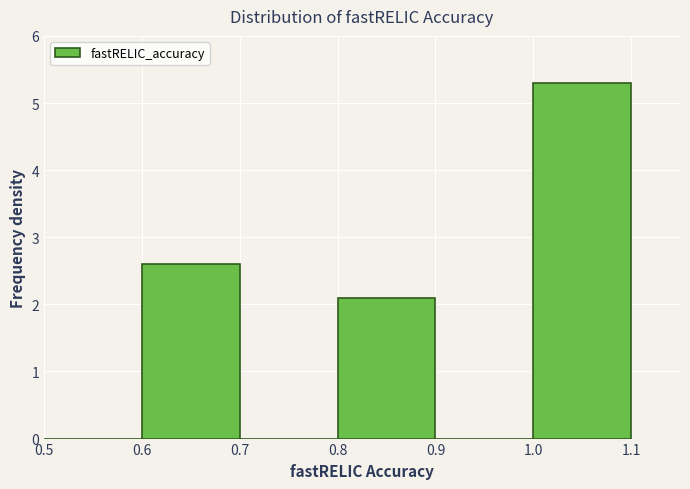

Reading left to right, list every bar in this chart as the range it spans on the x-axis followed by its height. The values are not printed on the chart, so give them approximately, as read against the axis.

0.5 to 0.6: 0
0.6 to 0.7: 2.6
0.7 to 0.8: 0
0.8 to 0.9: 2.1
0.9 to 1.0: 0
1.0 to 1.1: 5.3